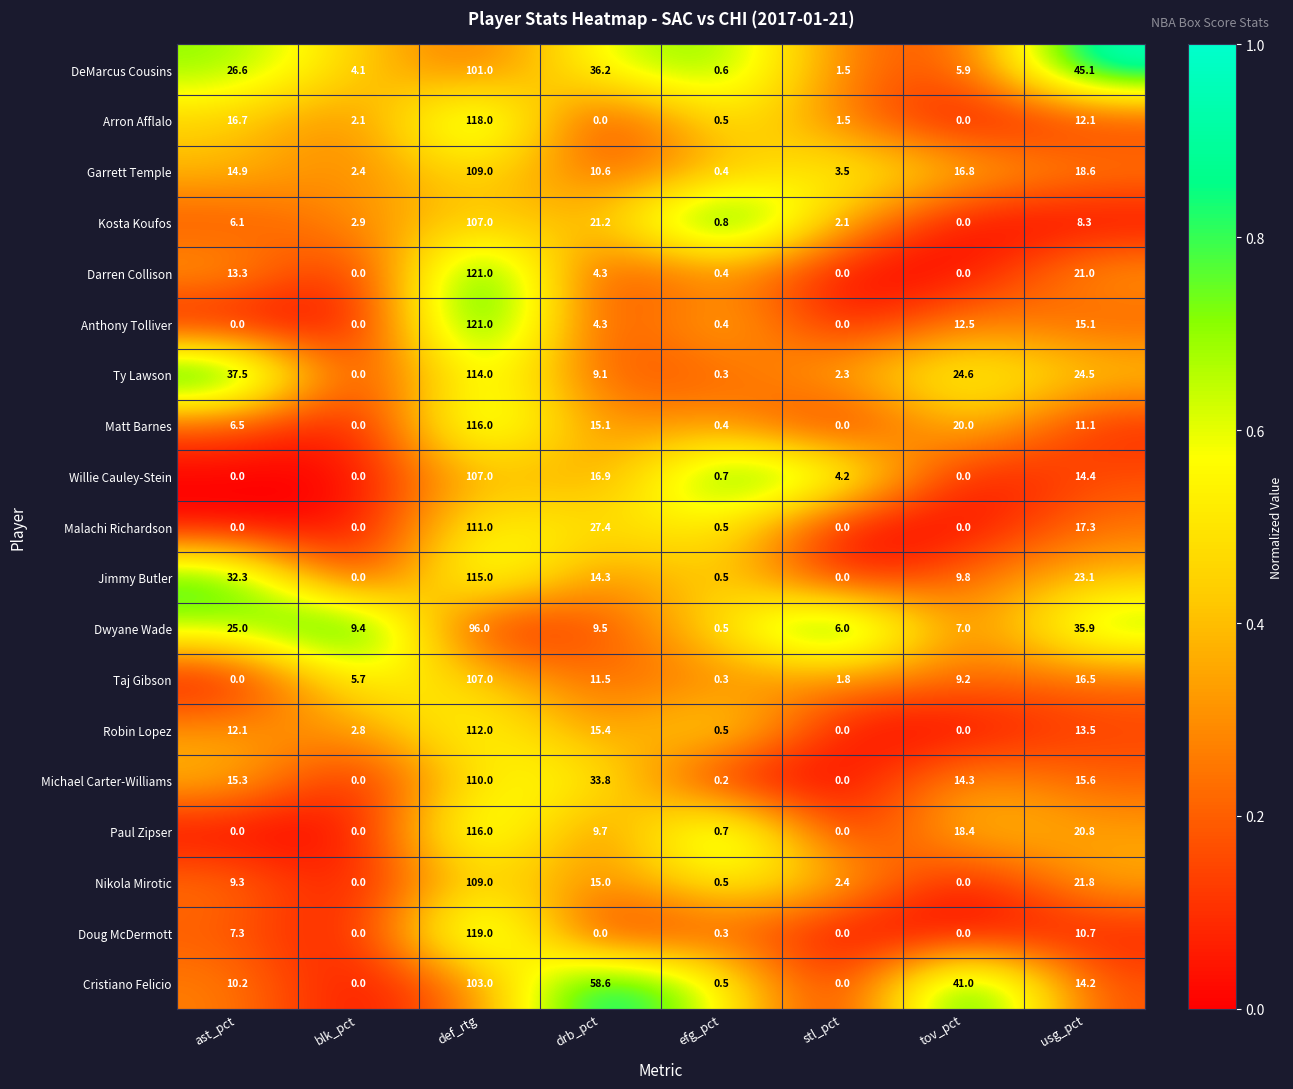

At how many categories does at least one series exceed 0?

8